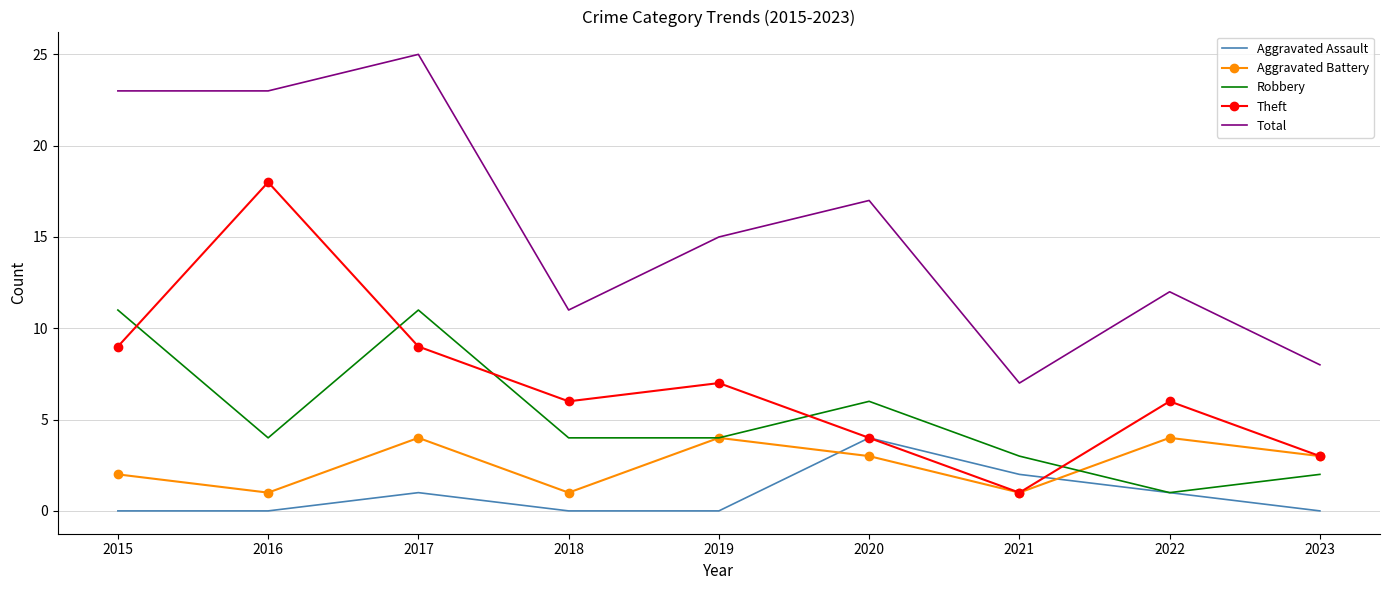

At which category does the chart reach its peak across all series?

2017